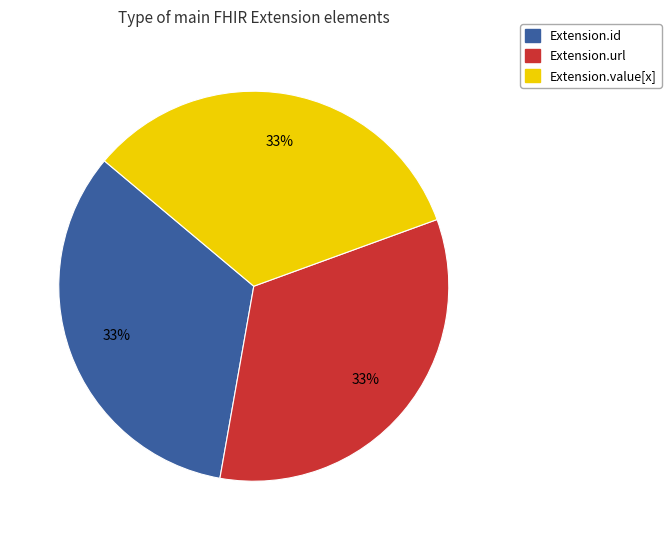

Does Extension.id account for over 50% of the chart?

No